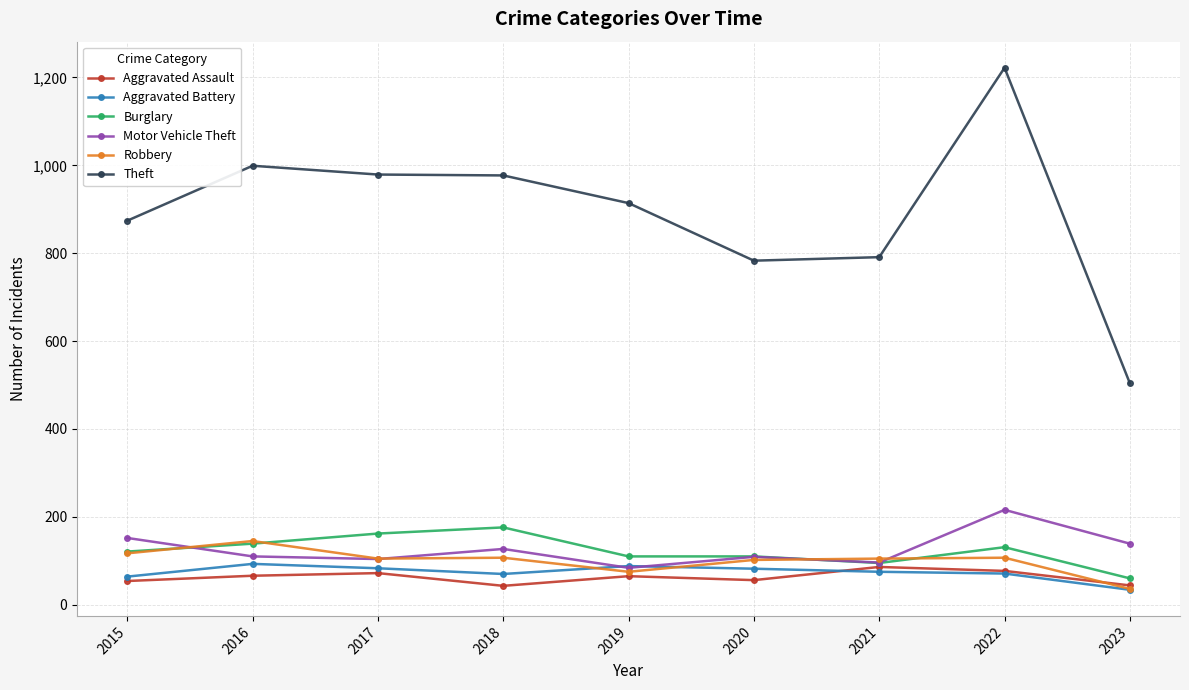

Where is the first local minimum for Aggravated Assault?

2018